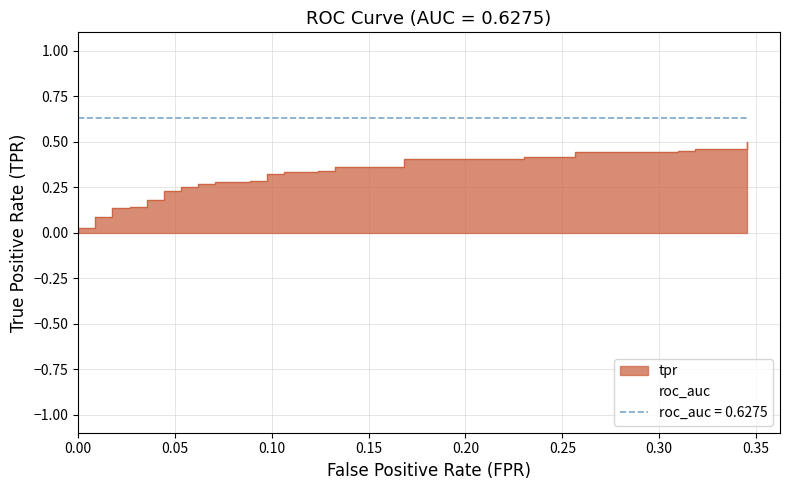

What is the value of the 34th point from the left?

0.4